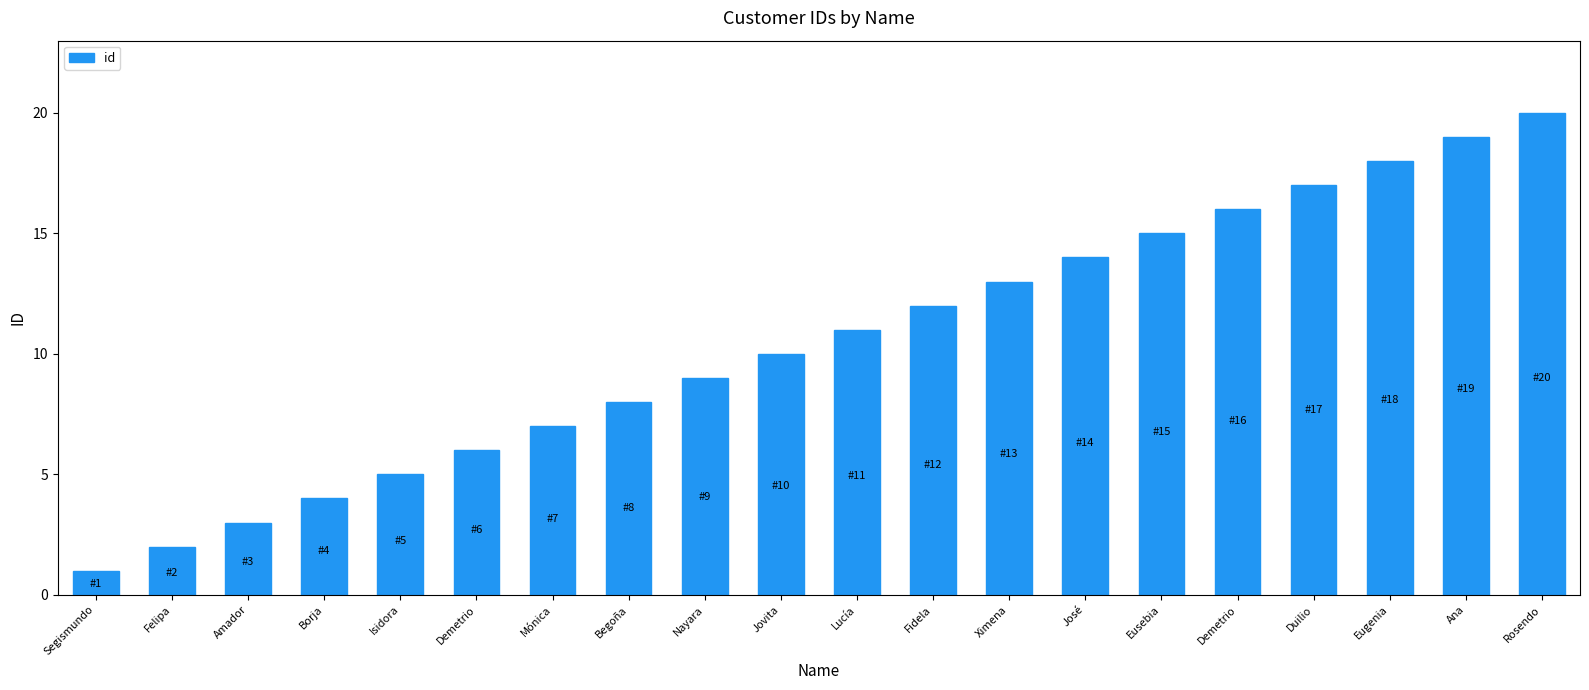

Reading left to right, list all the values displayed in this chart.

Segismundo=1	Felipa=2	Amador=3	Borja=4	Isidora=5	Demetrio=6	Mónica=7	Begoña=8	Nayara=9	Jovita=10	Lucía=11	Fidela=12	Ximena=13	José=14	Eusebia=15	Demetrio=16	Duilio=17	Eugenia=18	Ana=19	Rosendo=20